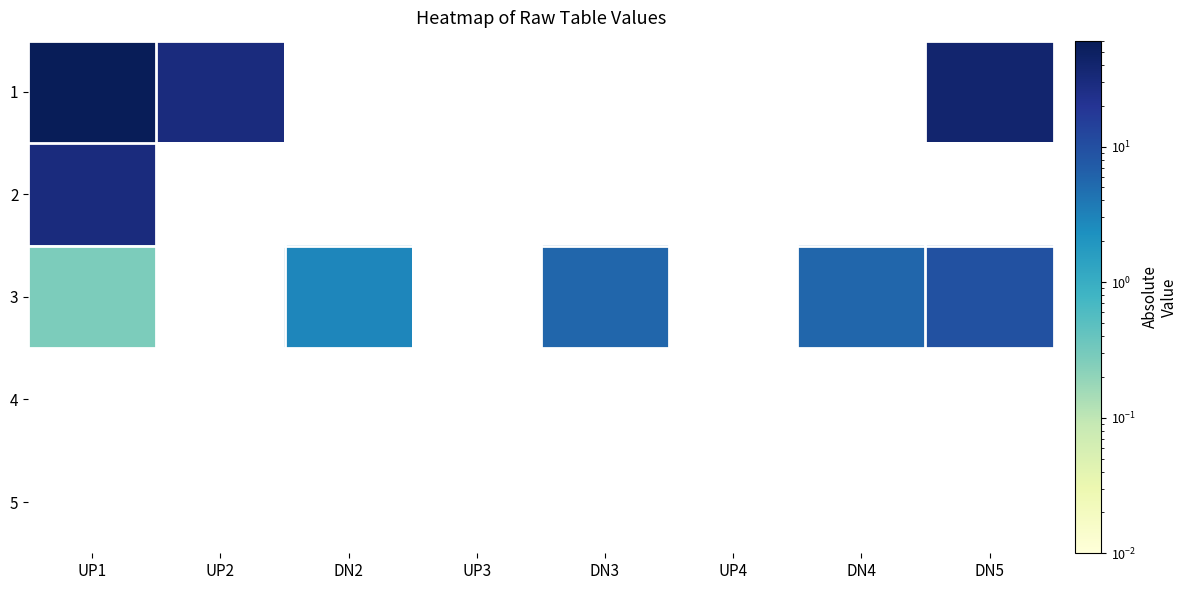

Reading left to right, extract all data points from this chart.

1: UP1=60.4	UP2=30.0	DN2=0.0	UP3=0.0	DN3=0.0	UP4=0.0	DN4=0.0	DN5=40.0
2: UP1=30.4	UP2=0.0	DN2=0.0	UP3=0.0	DN3=0.0	UP4=0.0	DN4=0.0	DN5=0.0
3: UP1=0.3	UP2=0.0	DN2=2.9	UP3=0.0	DN3=5.8	UP4=0.0	DN4=5.8	DN5=9.6
4: UP1=0.0	UP2=0.0	DN2=0.0	UP3=0.0	DN3=0.0	UP4=0.0	DN4=0.0	DN5=0.0
5: UP1=0.0	UP2=0.0	DN2=0.0	UP3=0.0	DN3=0.0	UP4=0.0	DN4=0.0	DN5=0.0